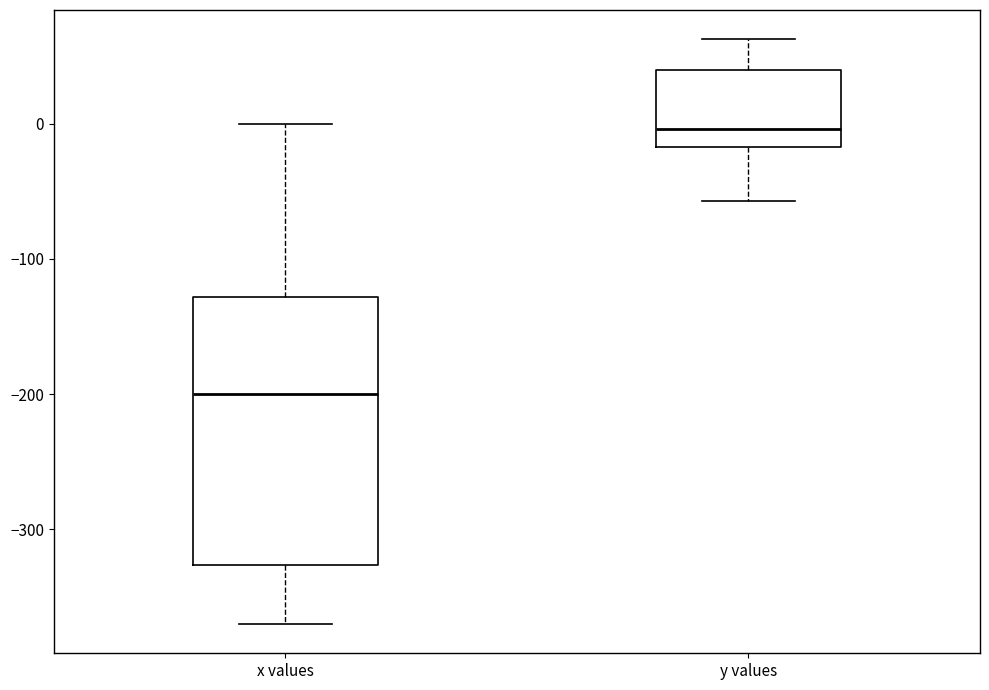

Reading left to right, read every box against the y-axis: the position of its median line, the range the box covers, and the ends of its whiskers. The values are not printed on the chart, so give them approximately, as read against the axis.

x values: median -200, box -330 to -130, whiskers -370 to 0
y values: median 0, box -20 to 40, whiskers -60 to 60